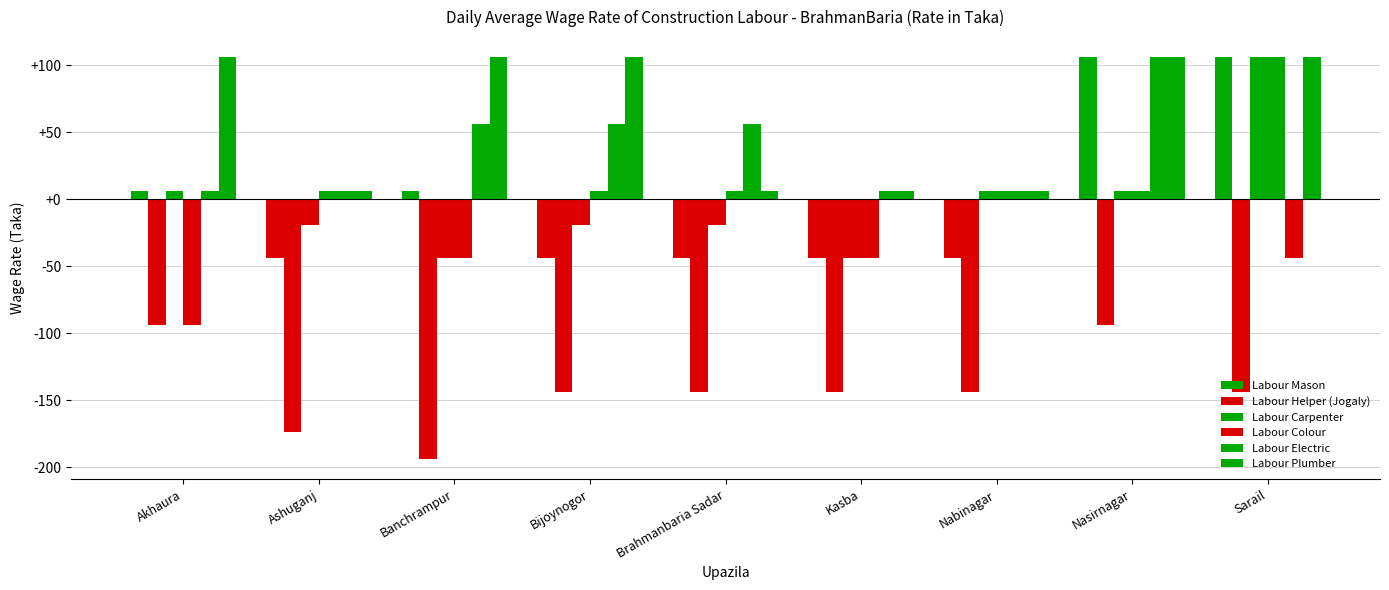

How many groups of bars are there?

9